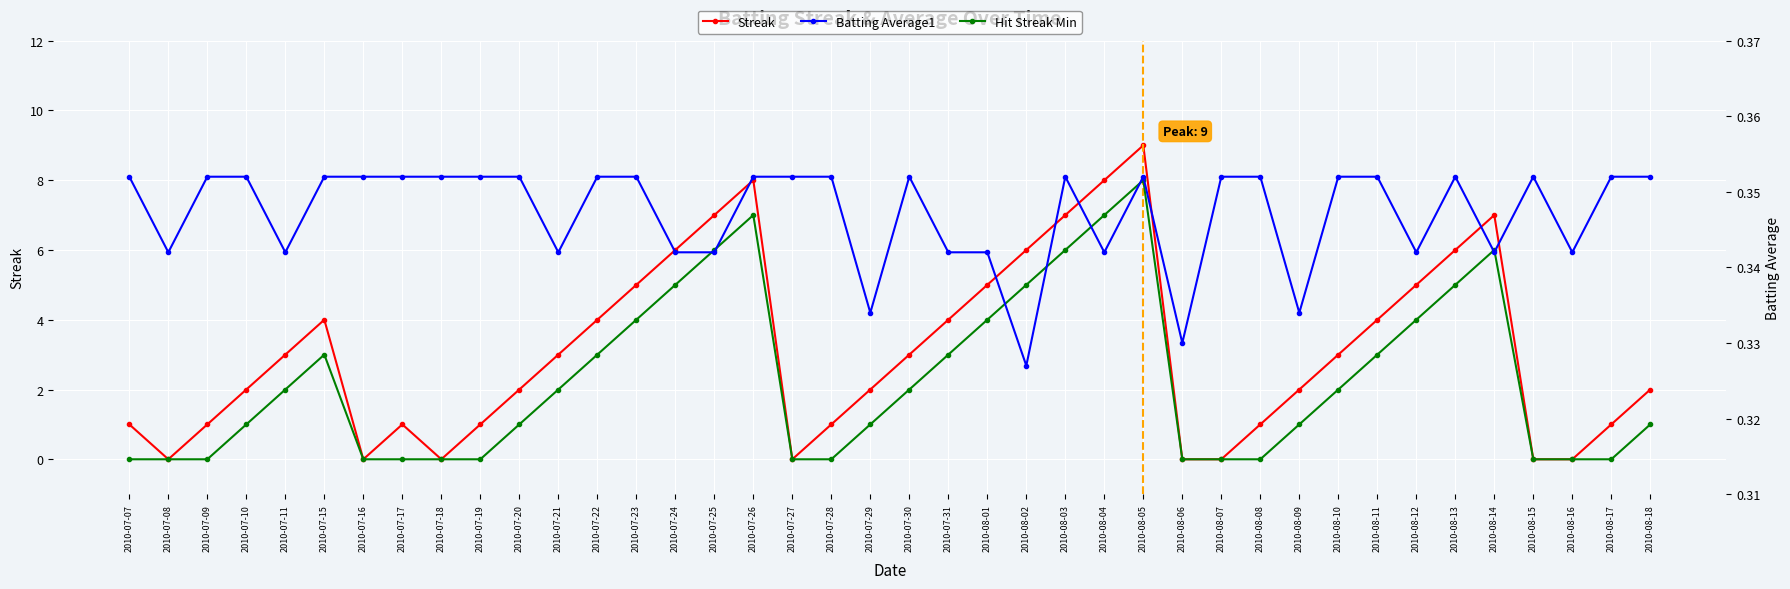

In Hit Streak Min, how many points are higher than both neighbors (excluding endpoints)?

4